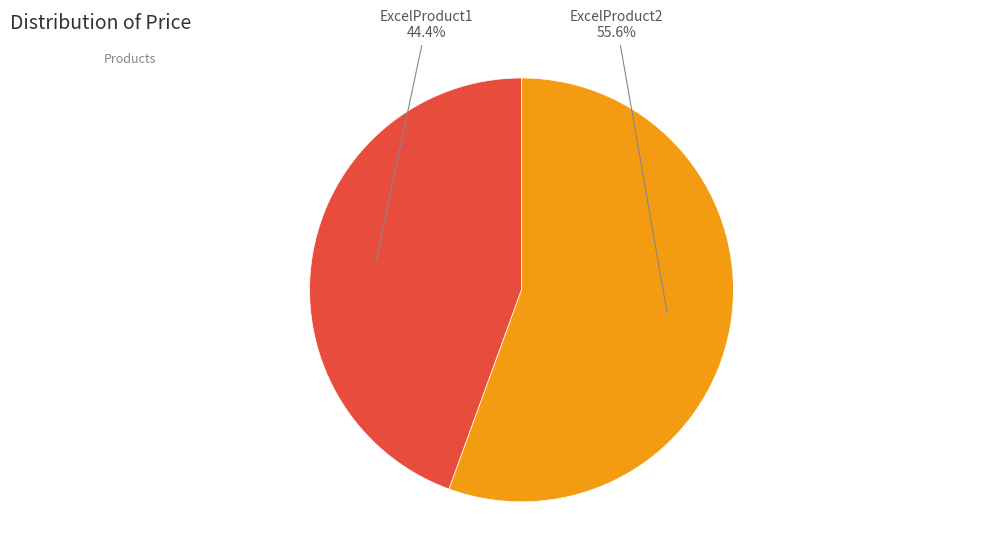

Combined, what portion of the pie is ExcelProduct2 and ExcelProduct1?

100.0%